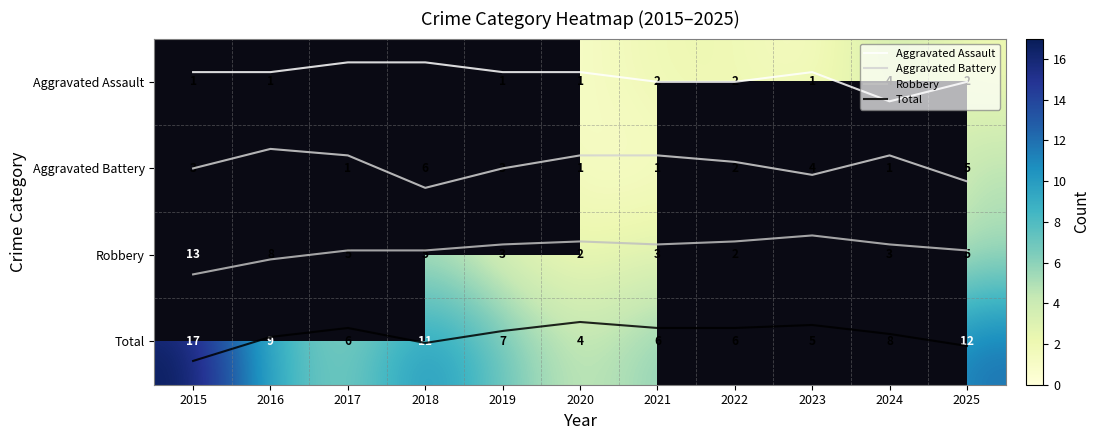

At which label is Aggravated Battery closest to 0?

2016